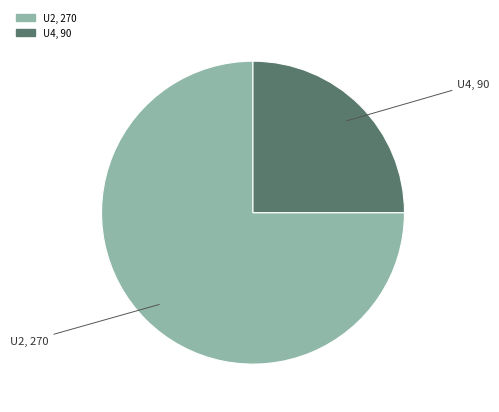

Which has a higher value, U4 or U2?

U2